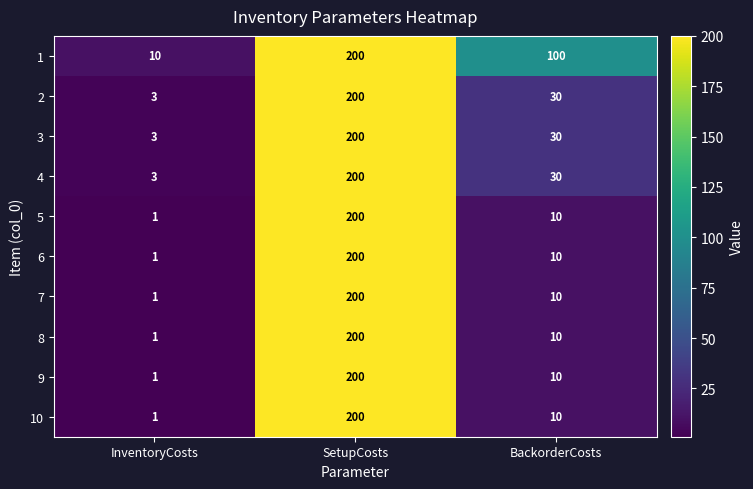

Reading left to right, extract all data points from this chart.

1: InventoryCosts=10	SetupCosts=200	BackorderCosts=100
2: InventoryCosts=3	SetupCosts=200	BackorderCosts=30
3: InventoryCosts=3	SetupCosts=200	BackorderCosts=30
4: InventoryCosts=3	SetupCosts=200	BackorderCosts=30
5: InventoryCosts=1	SetupCosts=200	BackorderCosts=10
6: InventoryCosts=1	SetupCosts=200	BackorderCosts=10
7: InventoryCosts=1	SetupCosts=200	BackorderCosts=10
8: InventoryCosts=1	SetupCosts=200	BackorderCosts=10
9: InventoryCosts=1	SetupCosts=200	BackorderCosts=10
10: InventoryCosts=1	SetupCosts=200	BackorderCosts=10